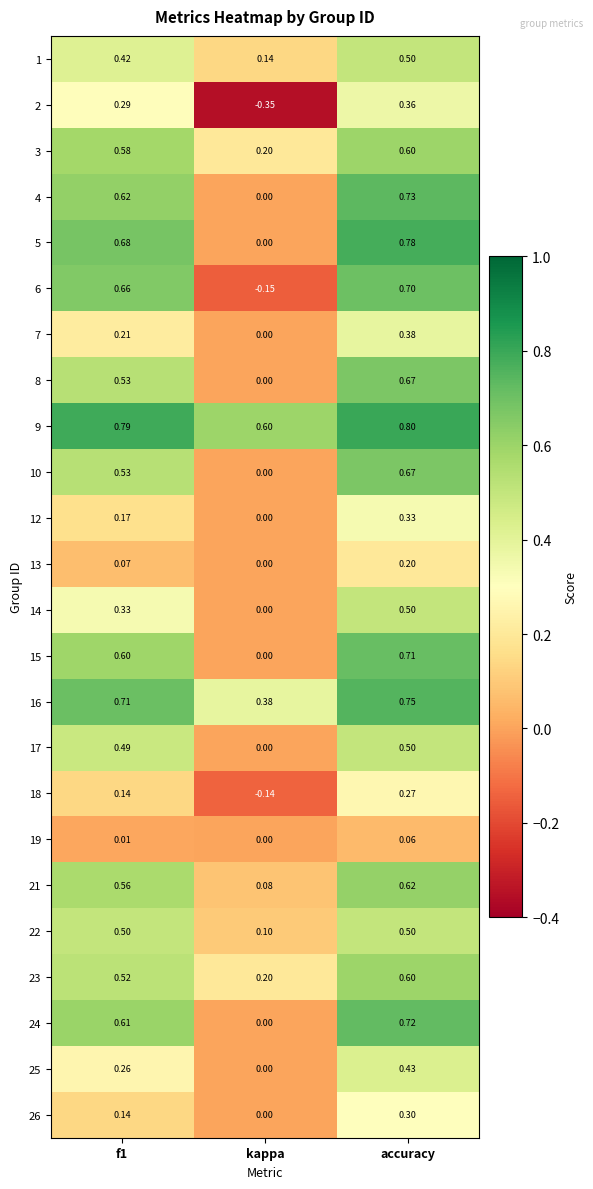

Which category has the highest value in the 16 series?

accuracy